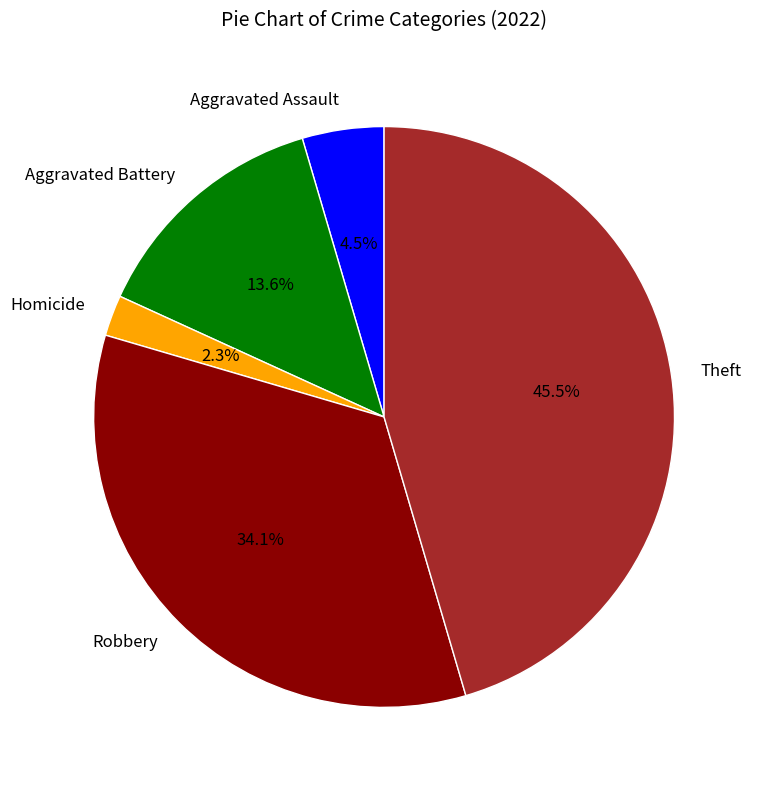

Which slice is the largest?

Theft